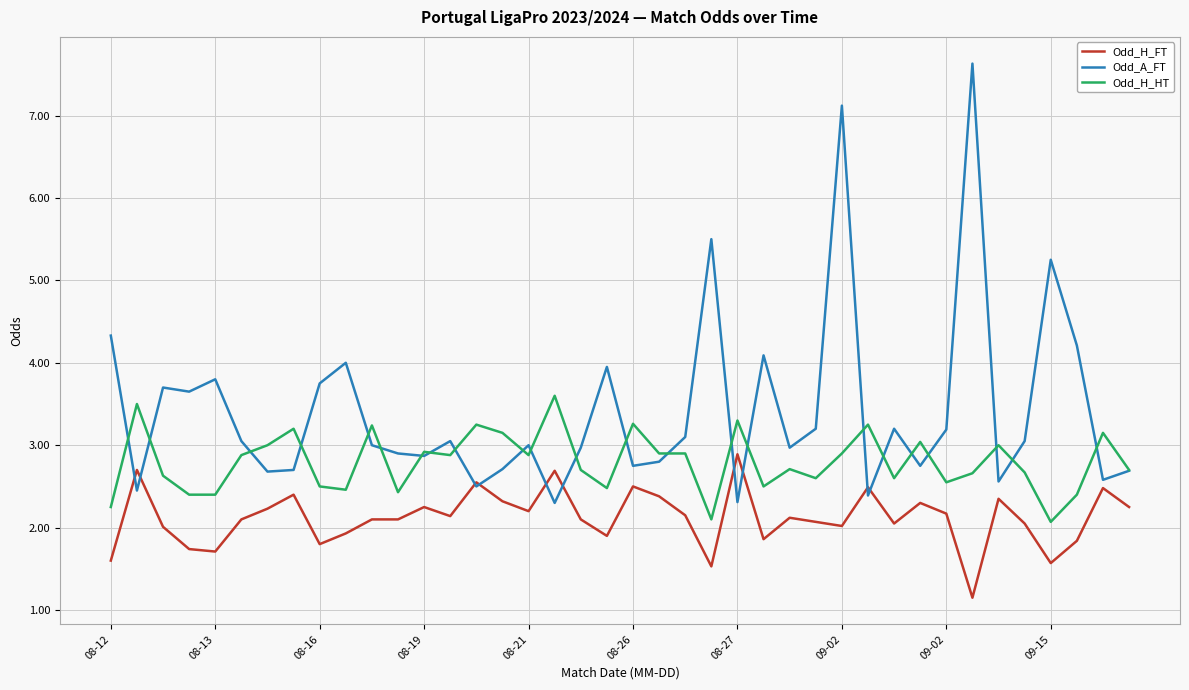

Does the chart have visible grid lines?

Yes